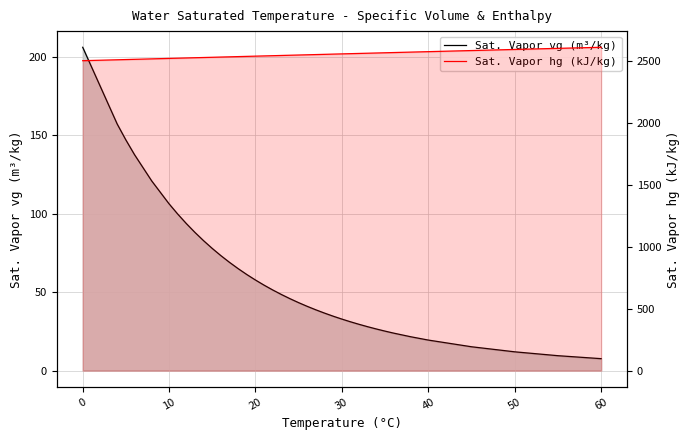

What is the highest value of the Sat. Vapor hg (kJ/kg) series?

2609.6